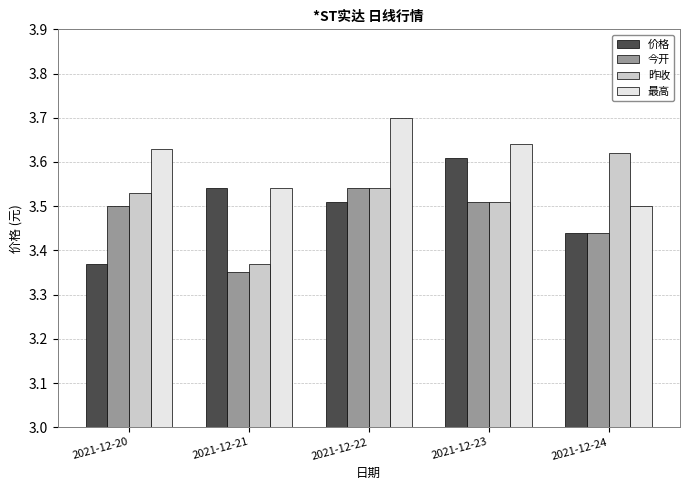

What is the greatest value displayed?

3.7